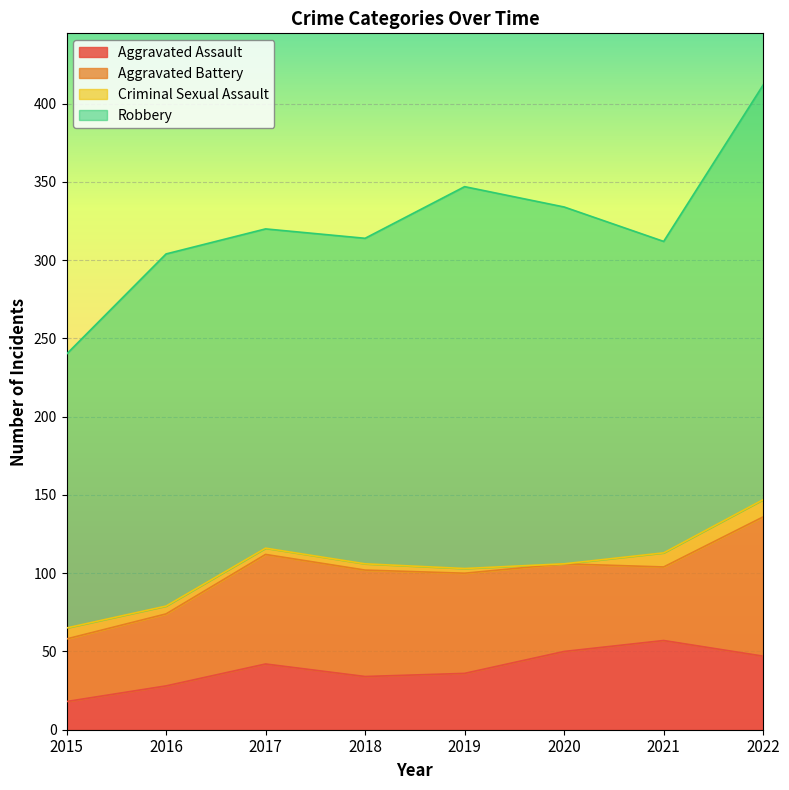

Does the chart display data point markers on the line(s)?

No